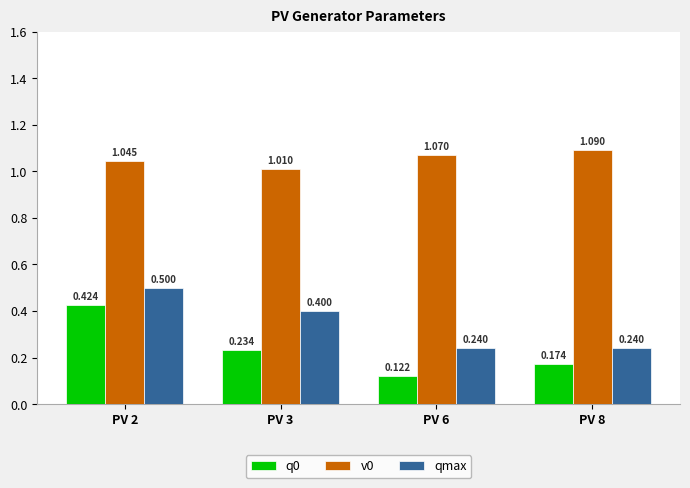

How many bars are there in each group?

3